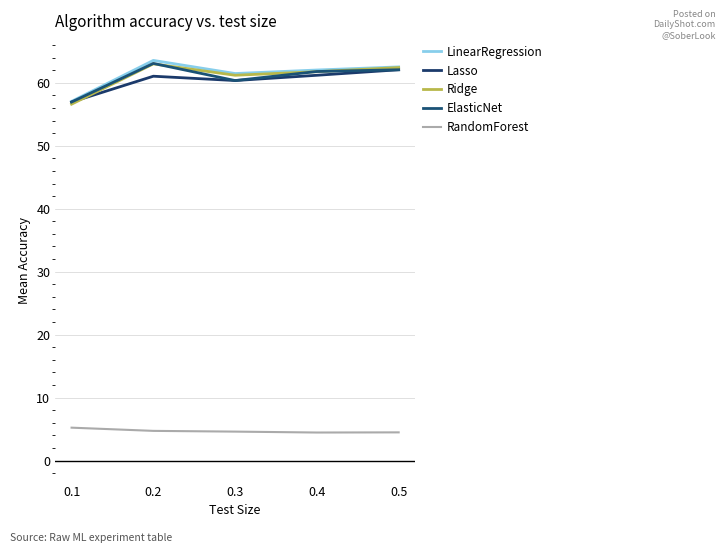

Is this an area chart (filled region under the line)?

No